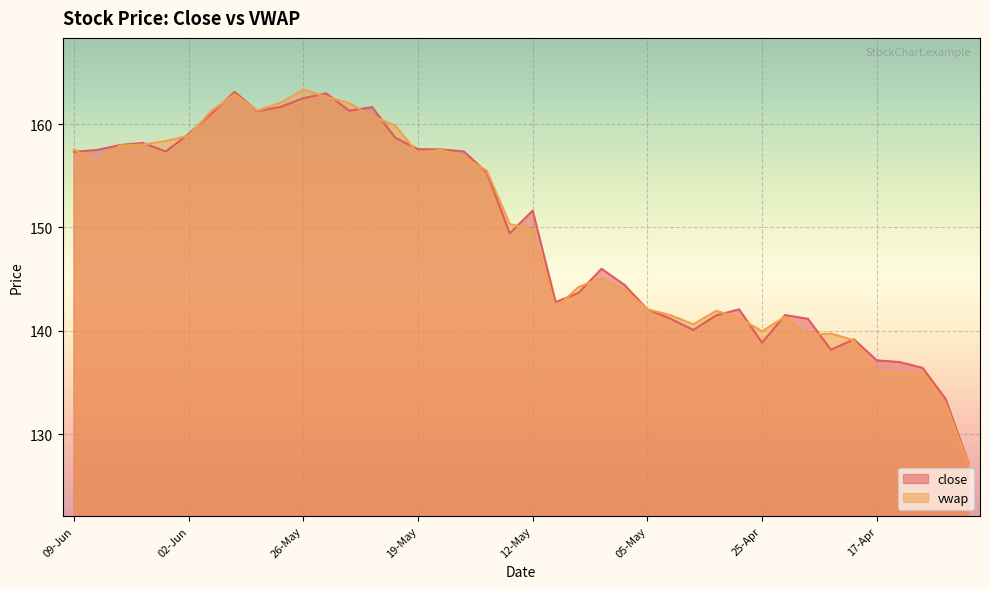

Is it true that vwap equals 213.4 at 26-May?

False